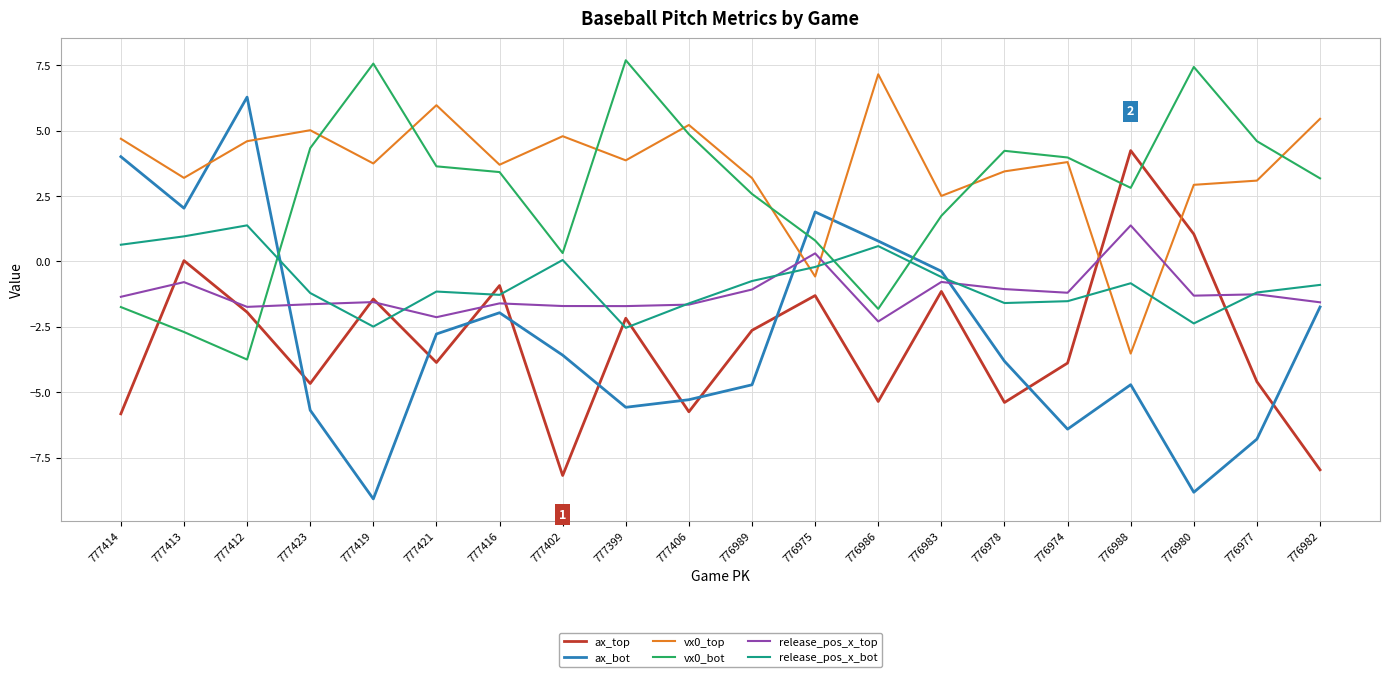

What is the maximum value shown in the chart?

7.7